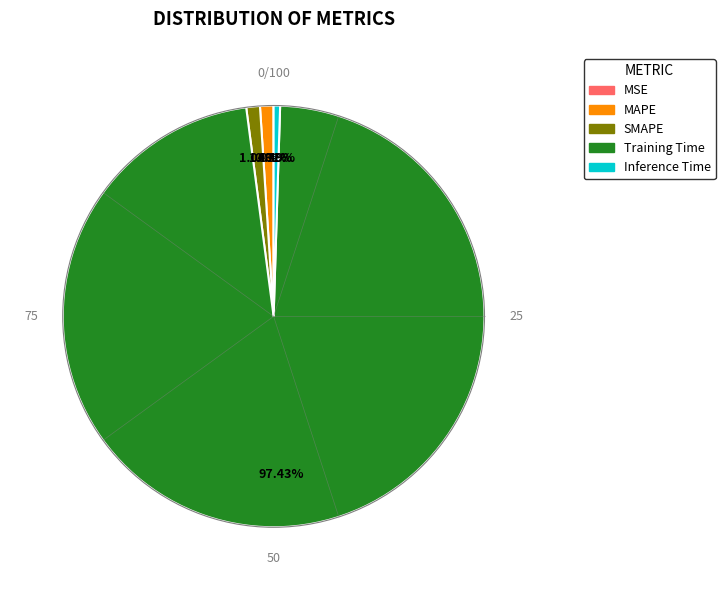

Between Training Time and SMAPE, which is larger?

Training Time